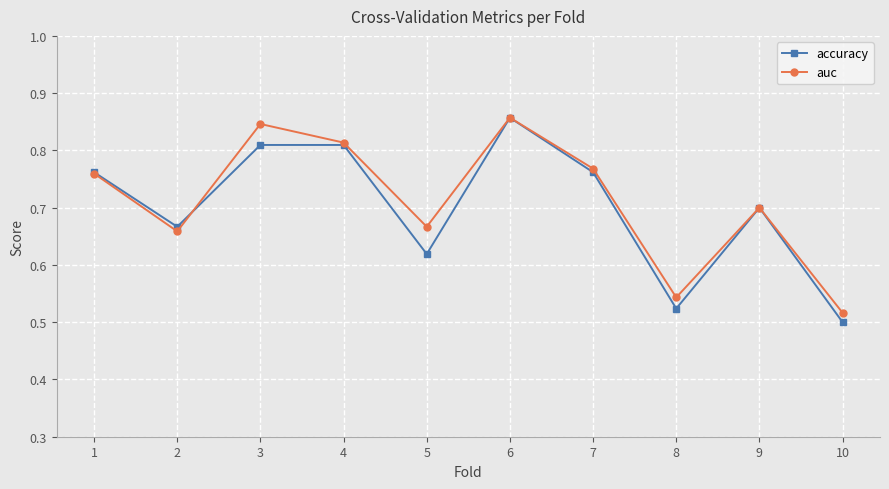

Which series changed the most between 7 and 9?

auc